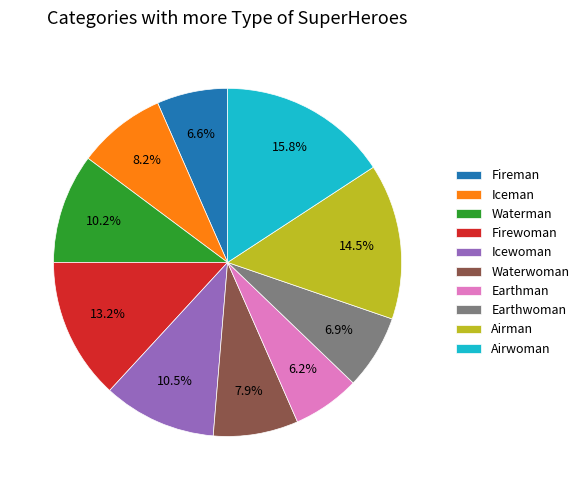

Approximately how many times larger is the value at Earthman compared to Icewoman?

0.6